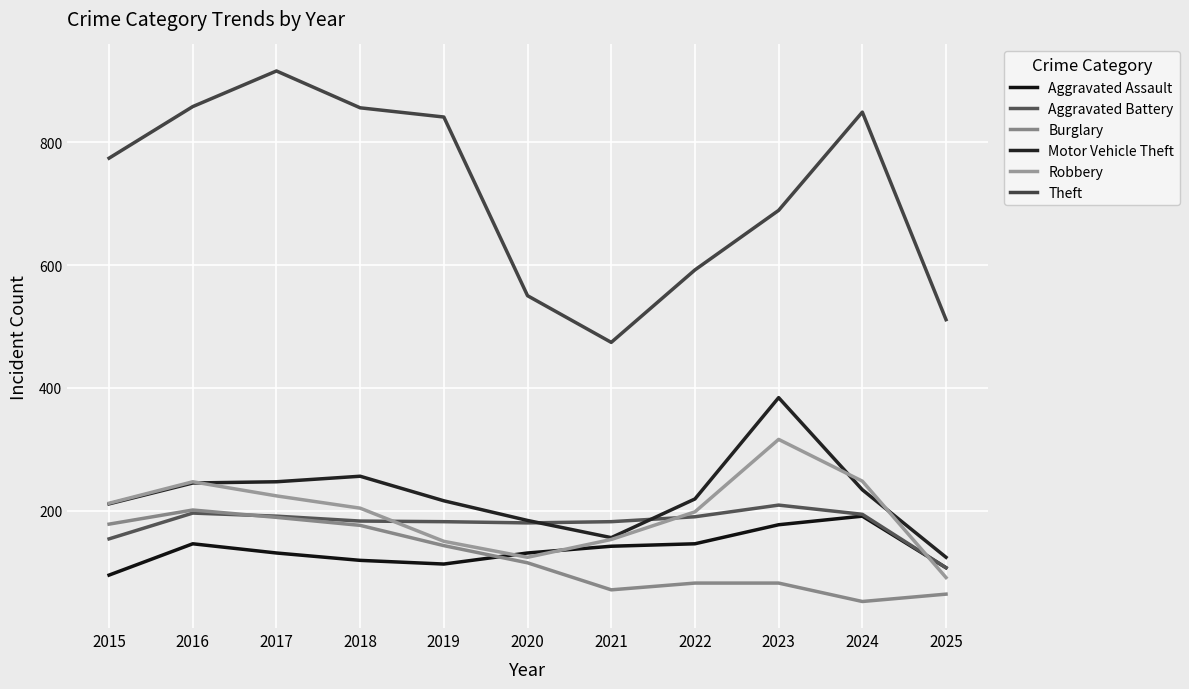

True or false: Motor Vehicle Theft has a value of 256 at 2018.

True